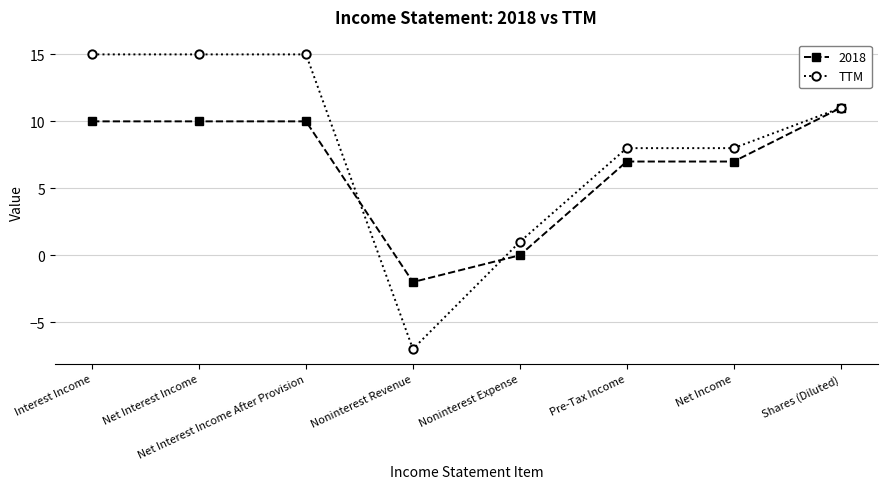

Does the chart display data point markers on the line(s)?

Yes